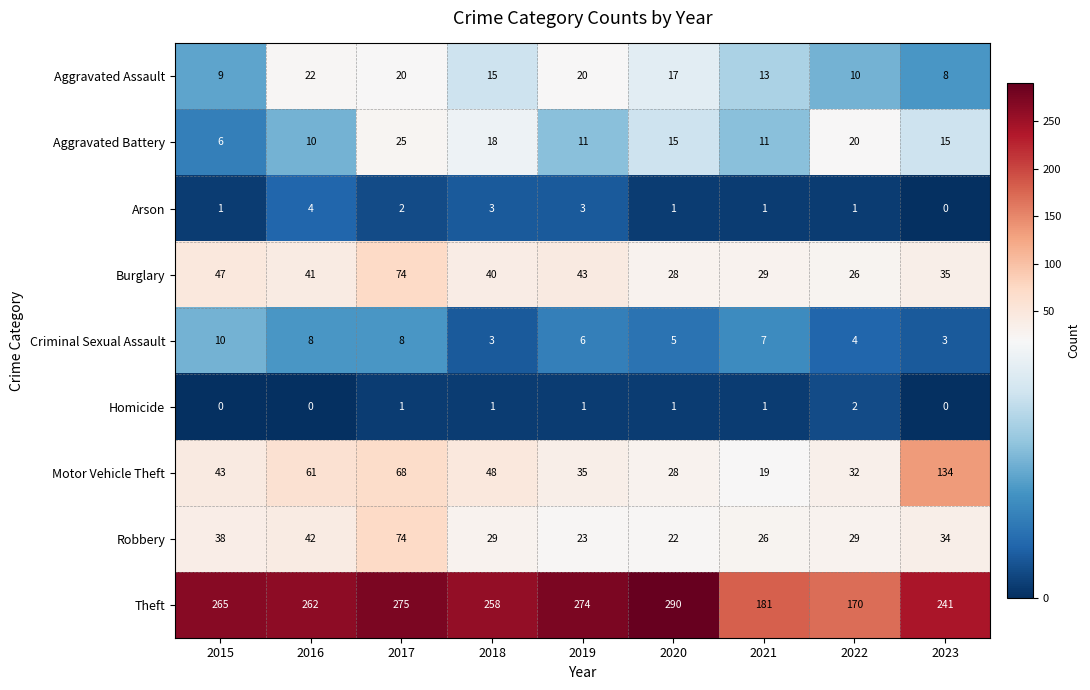

What is the total value across all series at 2020?

407